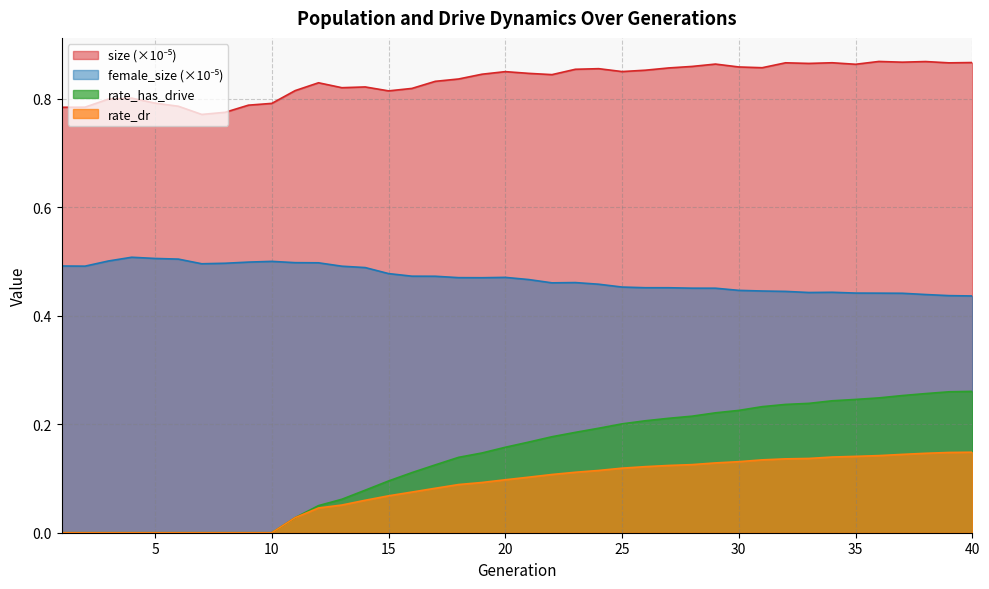

The size series shows 0.9 at 23. True or false?

True